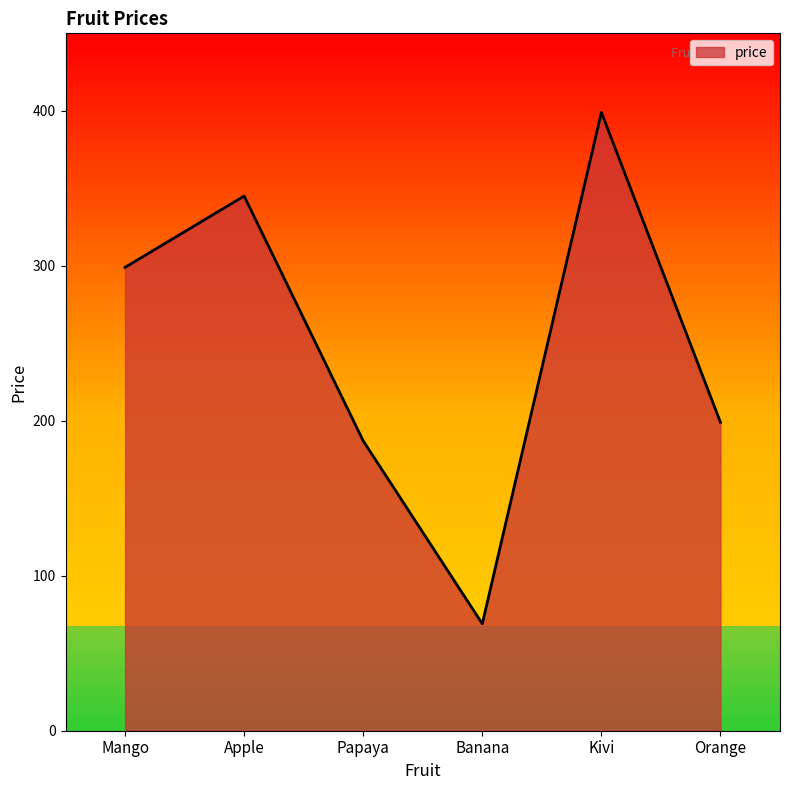

At which category does the chart reach its minimum across all series?

Banana